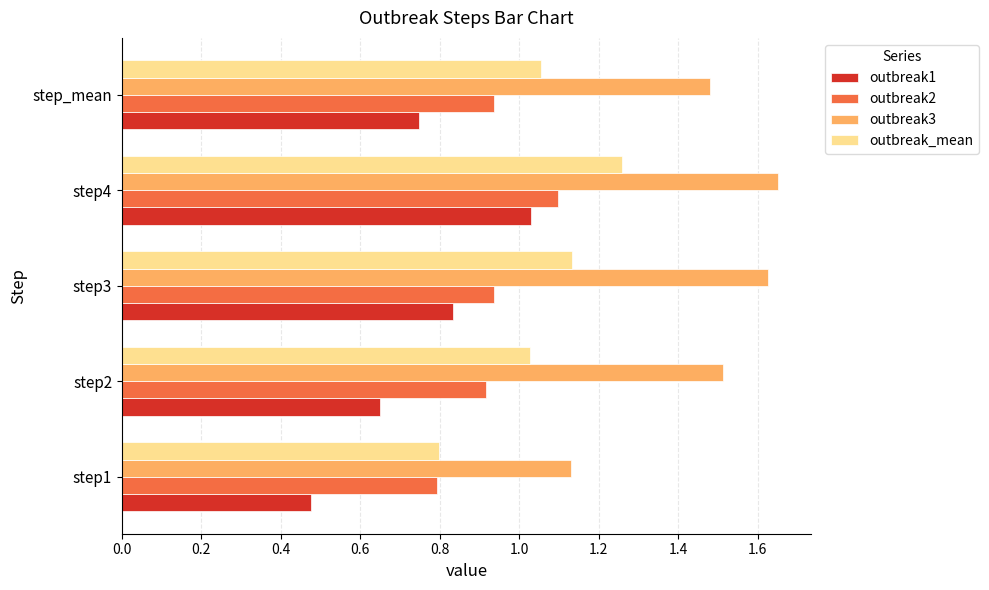

At how many categories does at least one series exceed 1?

5